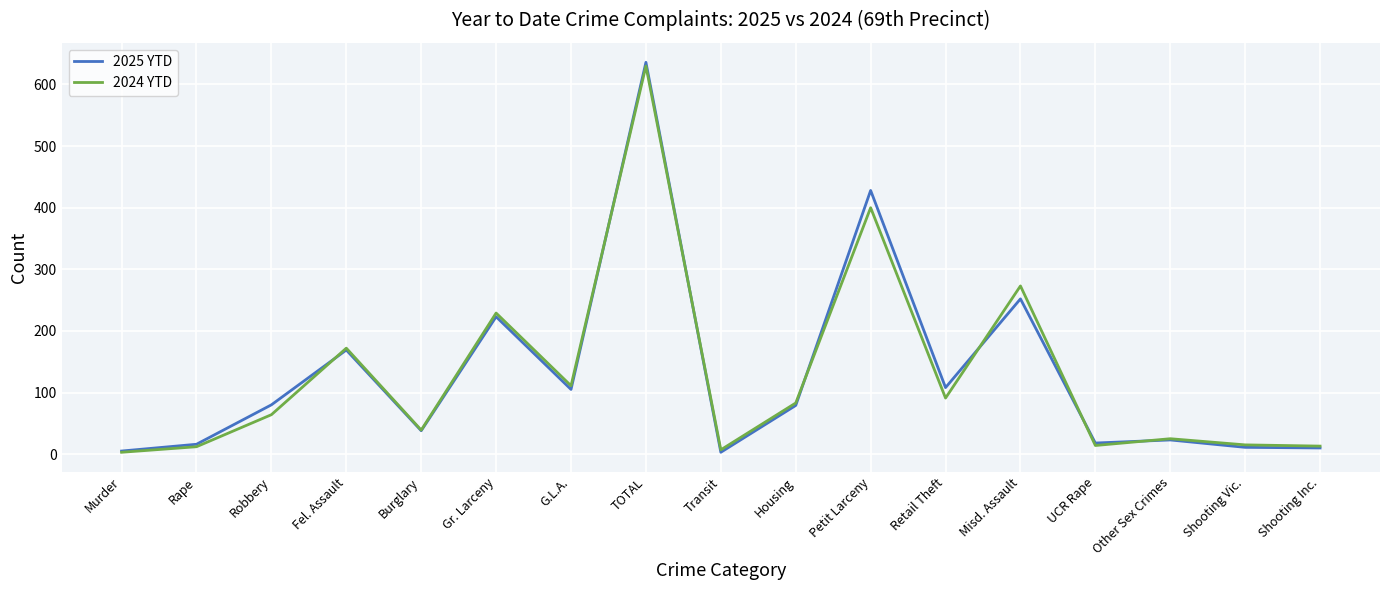

True or false: 2025 YTD has a value of 636 at TOTAL.

True